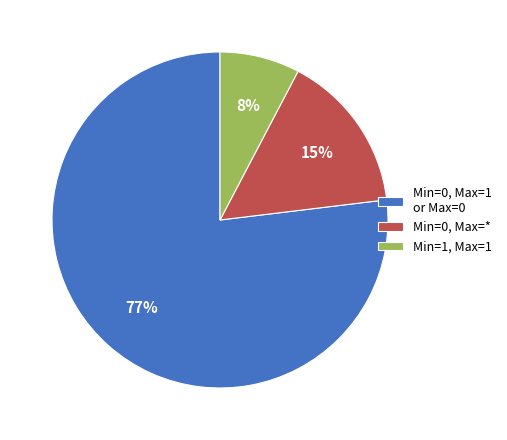

Which slice is the smallest?

Min=1, Max=1